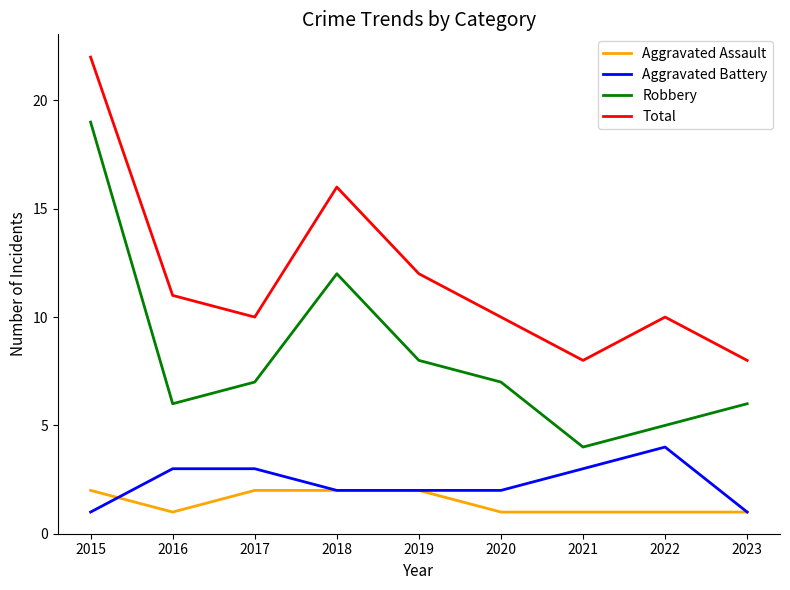

Is the value of Total at 2017 greater than the value of Robbery at 2023?

Yes